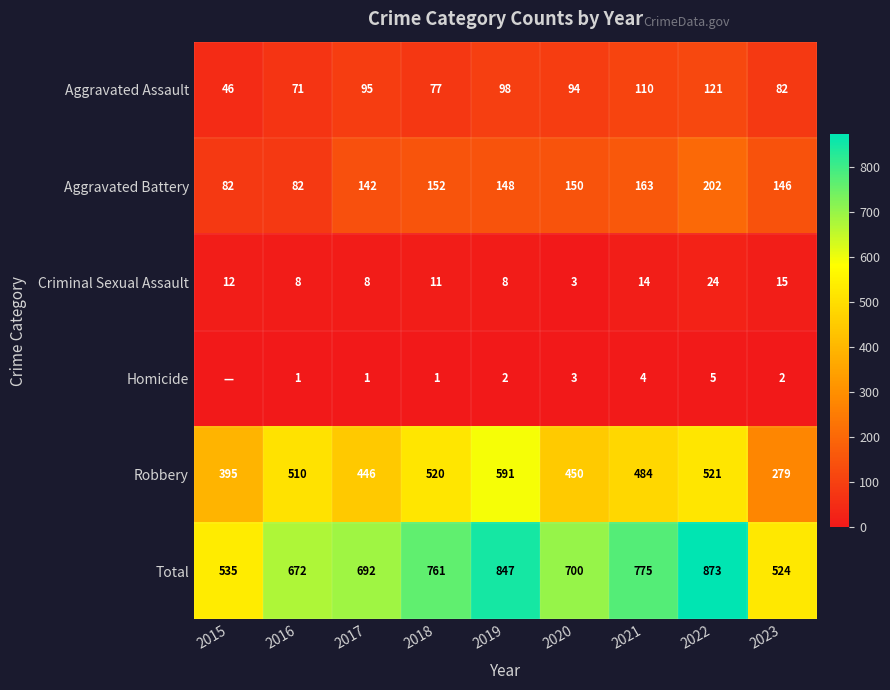

Which category has the highest value in the Criminal Sexual Assault series?

2022